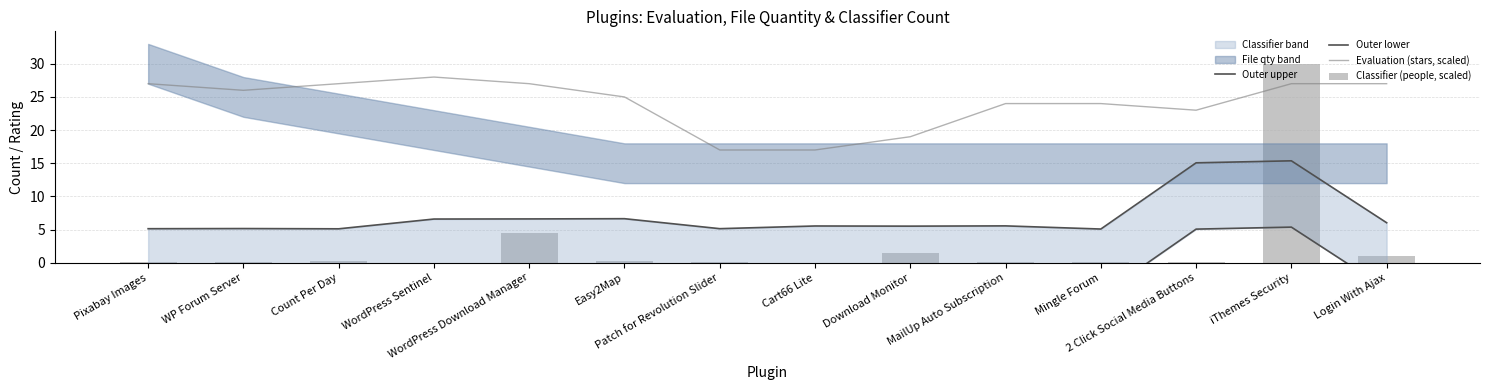

What is the label of the 5th bar from the right?

MailUp Auto Subscription